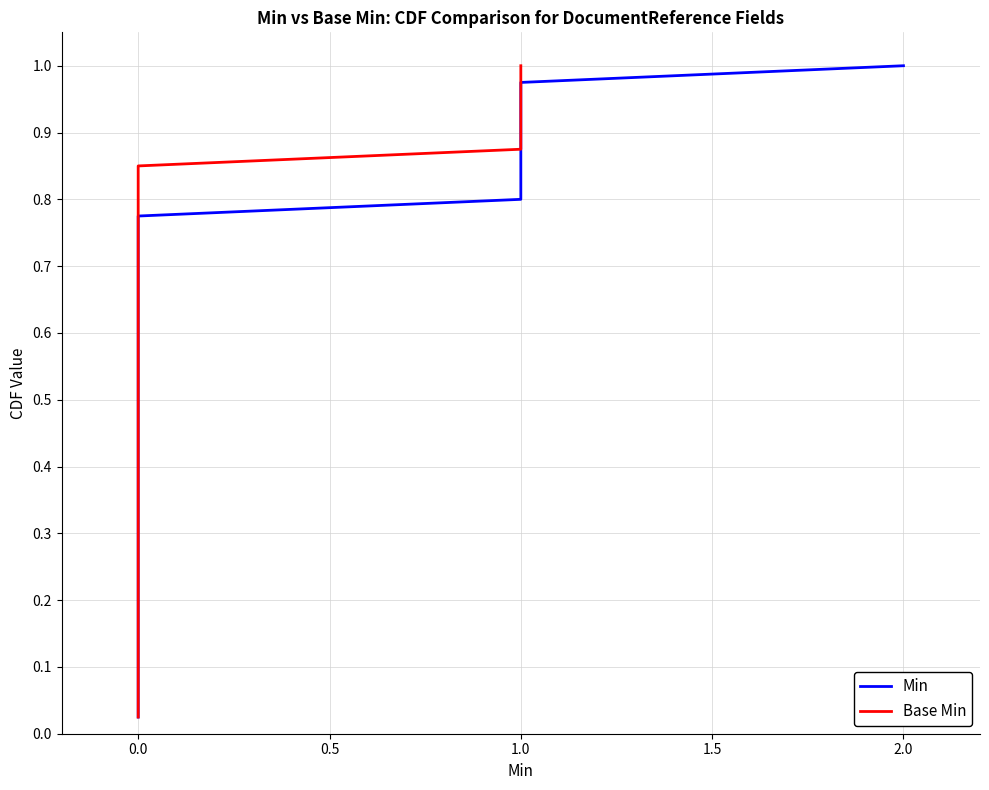

What is the maximum value shown in the chart?

1.0